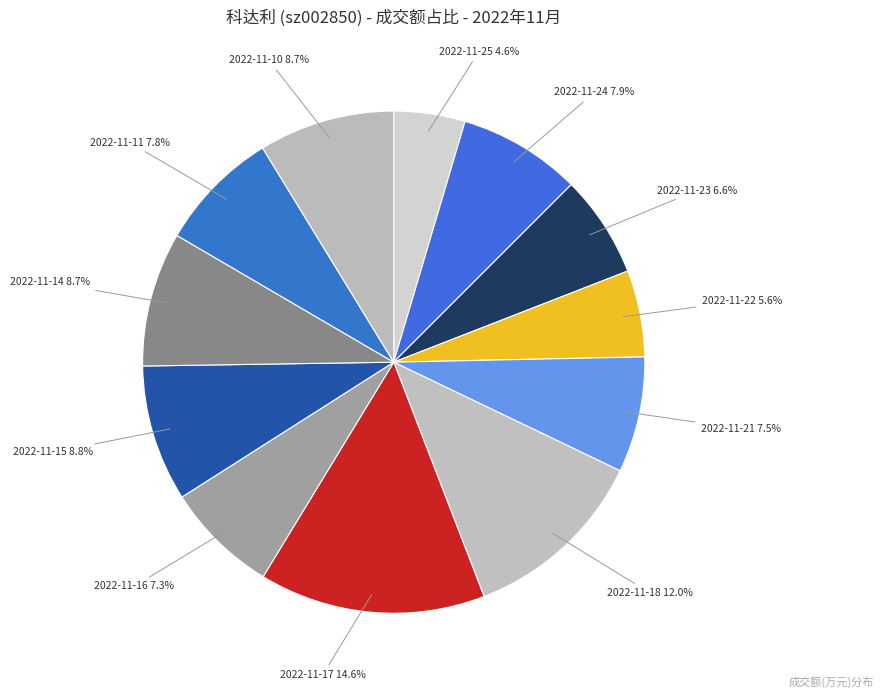

Count the number of slices in the pie.

12